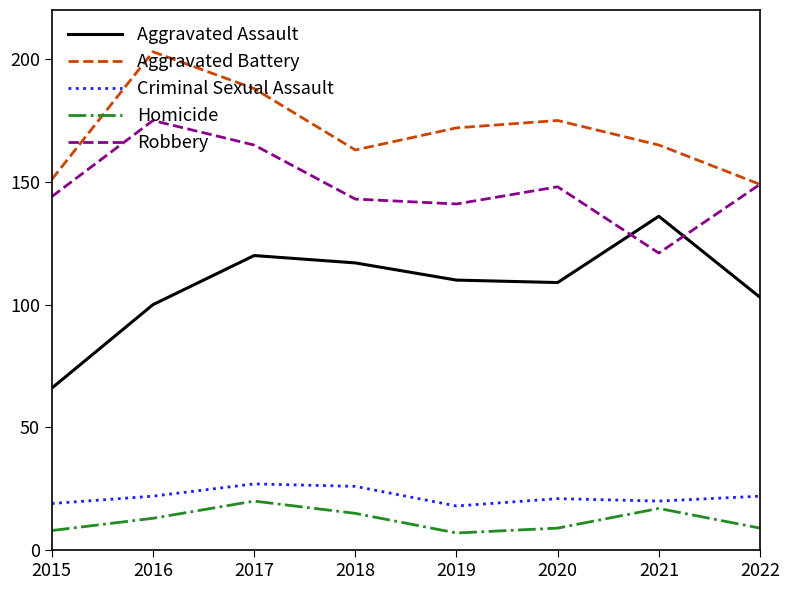

Is this an area chart (filled region under the line)?

No